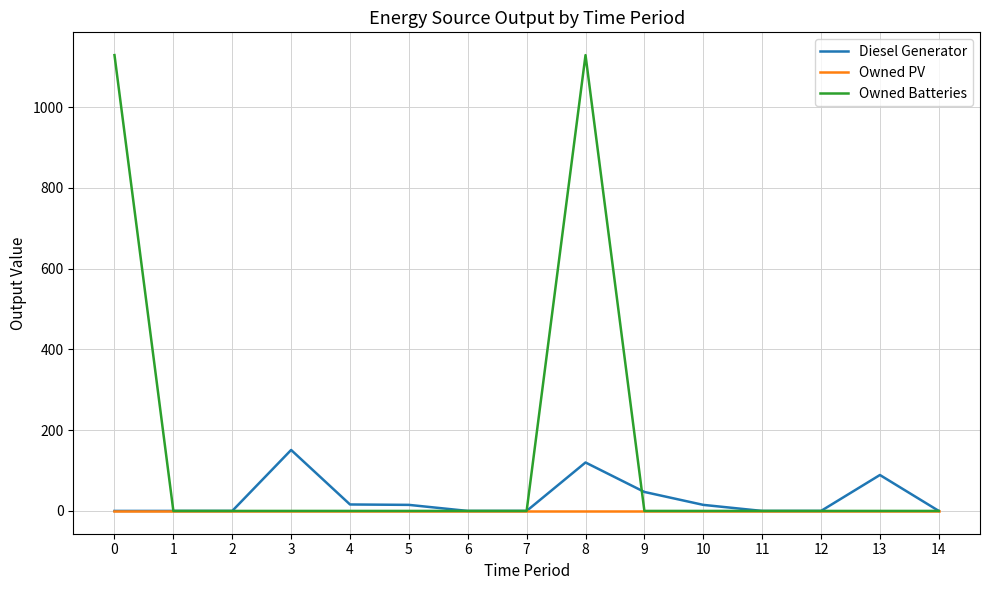

Which series has the widest spread of values?

Owned Batteries